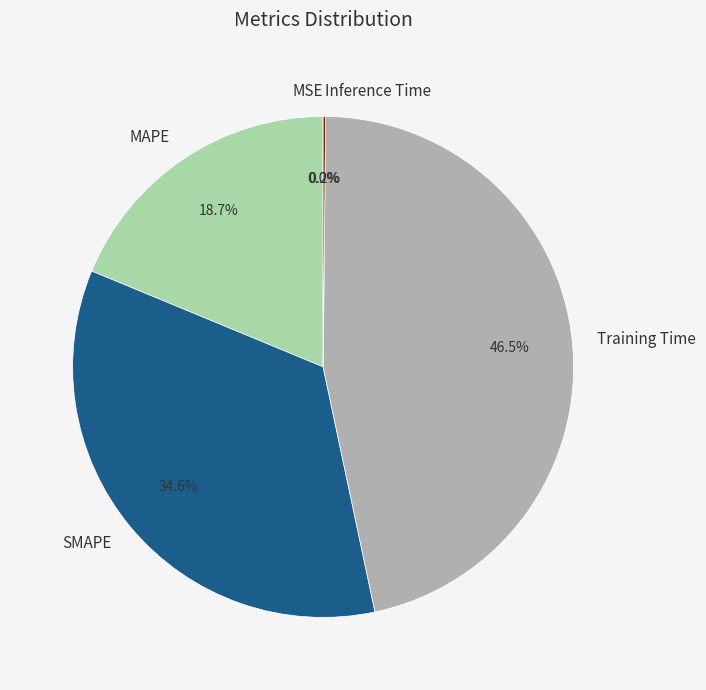

Does any single category account for the majority?

No